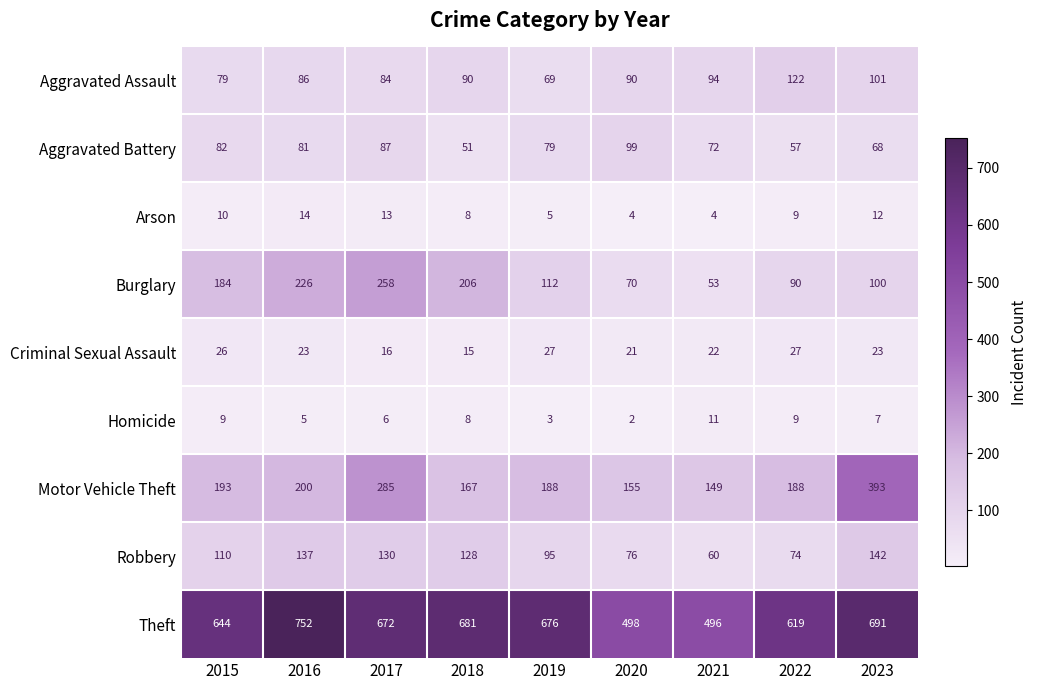

What is the average value of the Motor Vehicle Theft series?

213